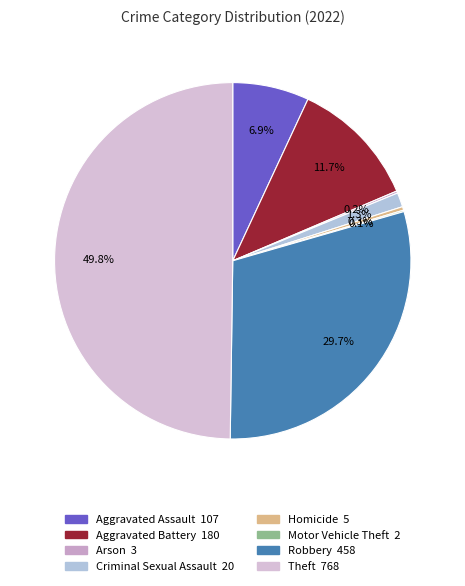

Rank the categories by value from highest to lowest.

Theft, Robbery, Aggravated Battery, Aggravated Assault, Criminal Sexual Assault, Homicide, Arson, Motor Vehicle Theft